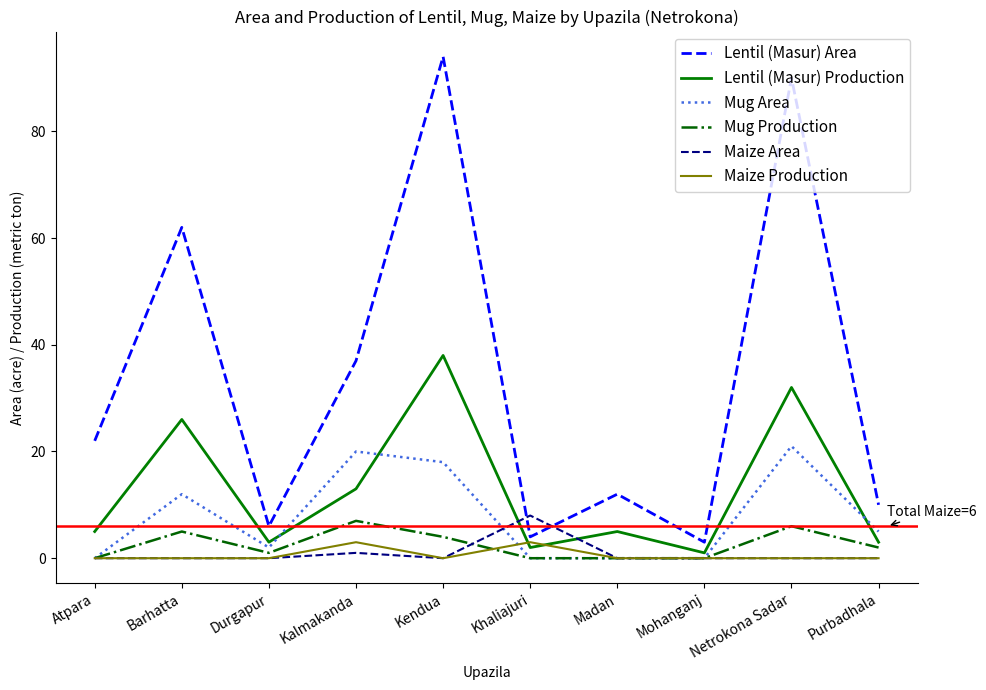

What position from the left is Kendua?

5